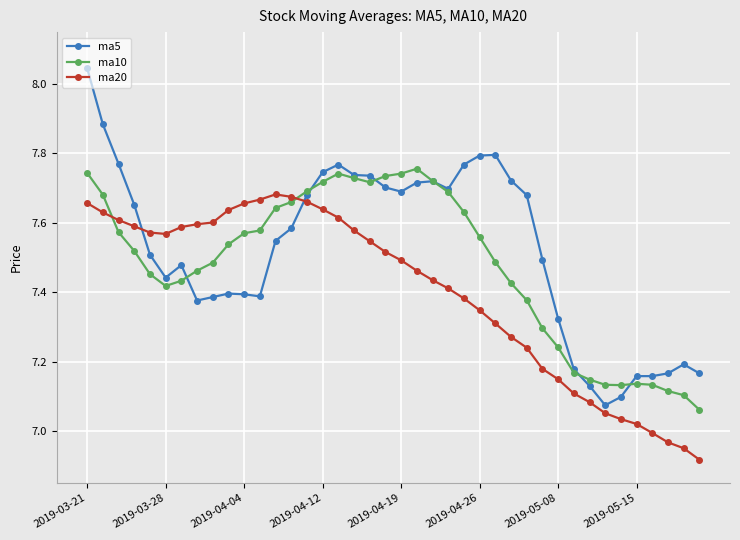

True or false: ma5 has more than 2 interior local peaks.

True